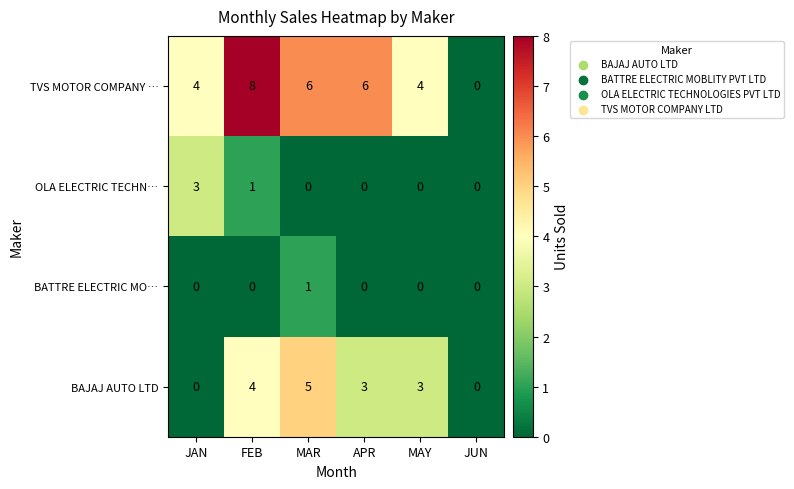

At which category is the sum across all series the highest?

FEB